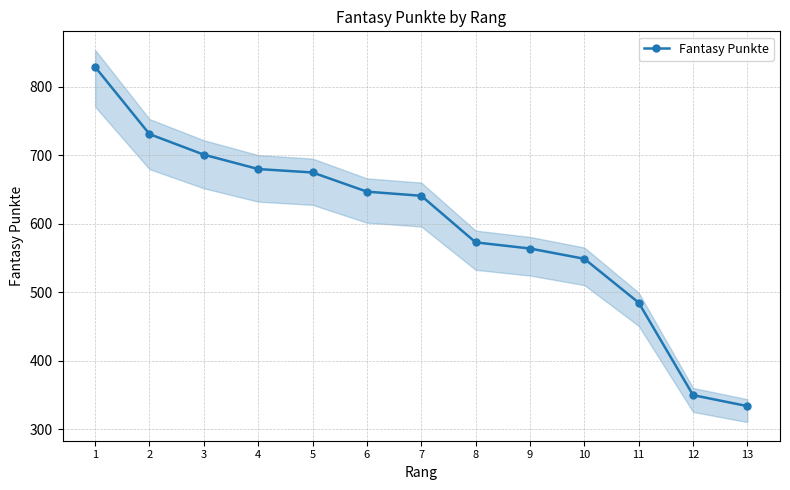

Approximately how many times larger is the value at 2 compared to 11?

1.5